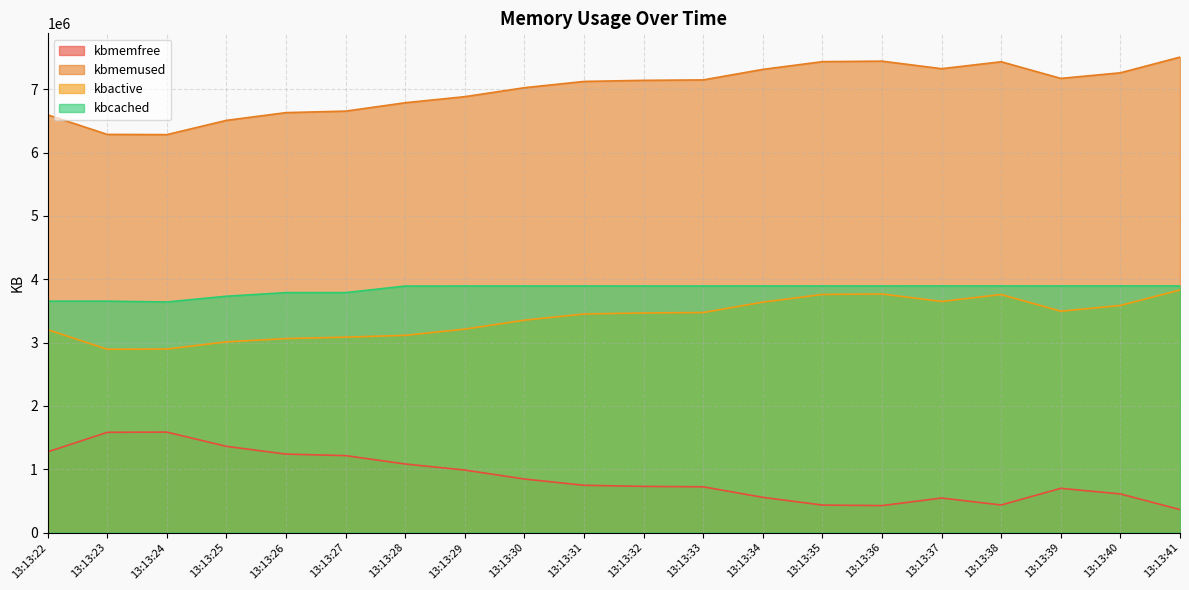

At which category is the sum across all series the highest?

13:13:41